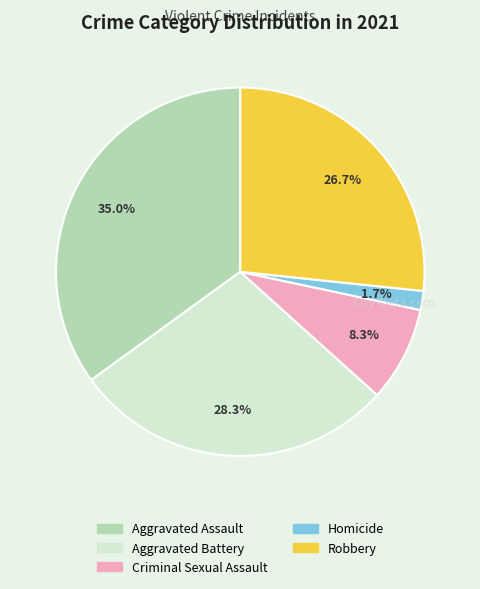

What percentage is NOT represented by Robbery?

73.3%